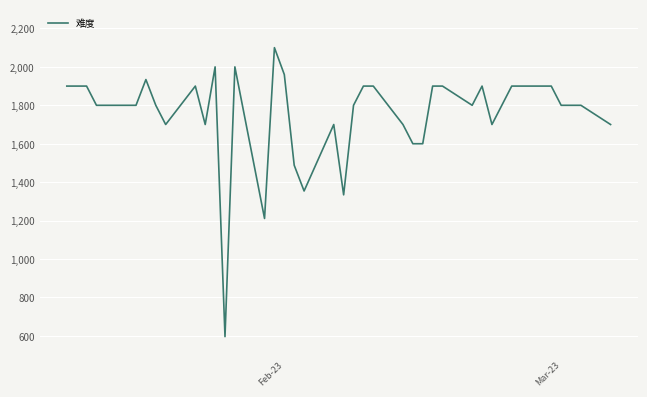

What is the minimum value shown in the chart?

596